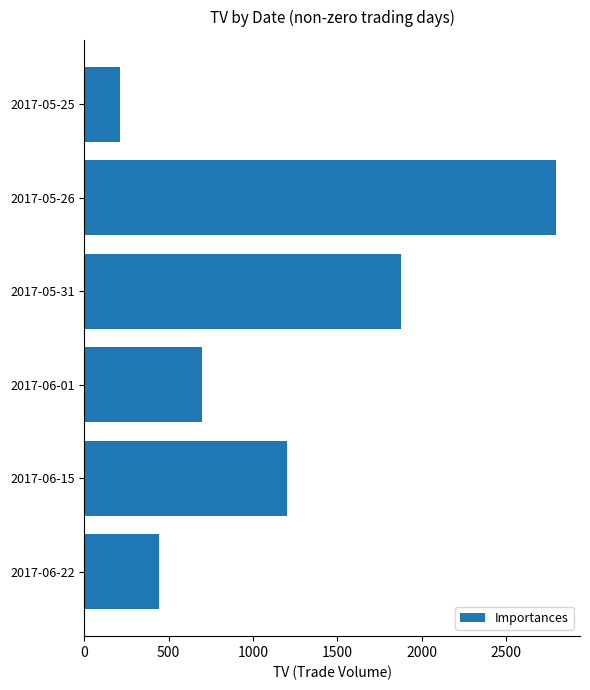

What is the value of the 3rd bar from the top?

1880